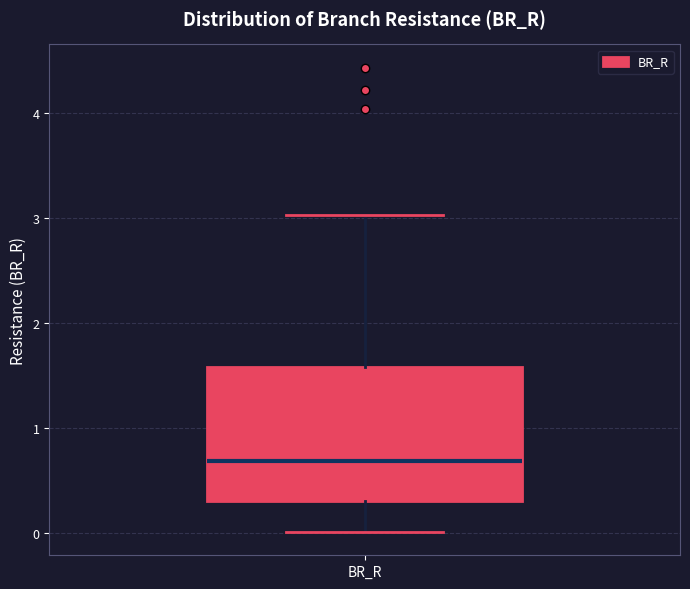

Transcribe this box plot: give where the median line is, the range the box spans, and where the two whiskers end, as read against the y-axis. The values are not printed on the chart, so give them approximately, as read against the axis.

median 0.7, box 0.3 to 1.6, whiskers 0.0 to 3.0